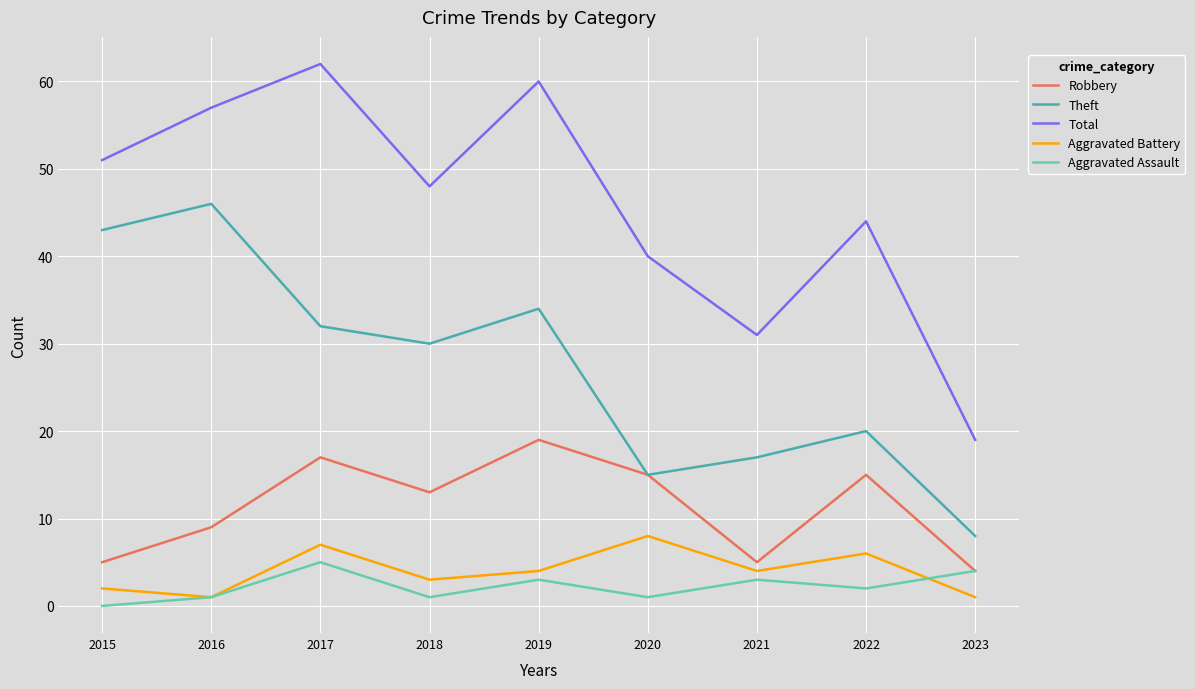

What are all the series names shown in the legend?

Robbery, Theft, Total, Aggravated Battery, Aggravated Assault